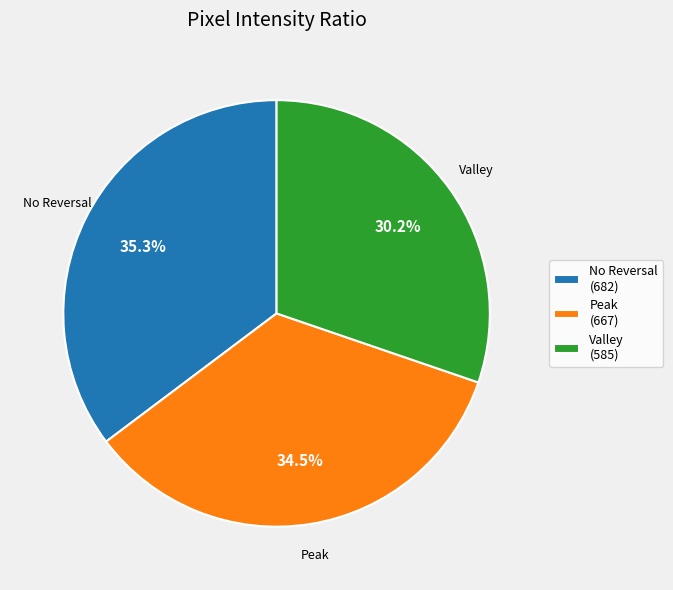

How many segments does this pie chart have?

3